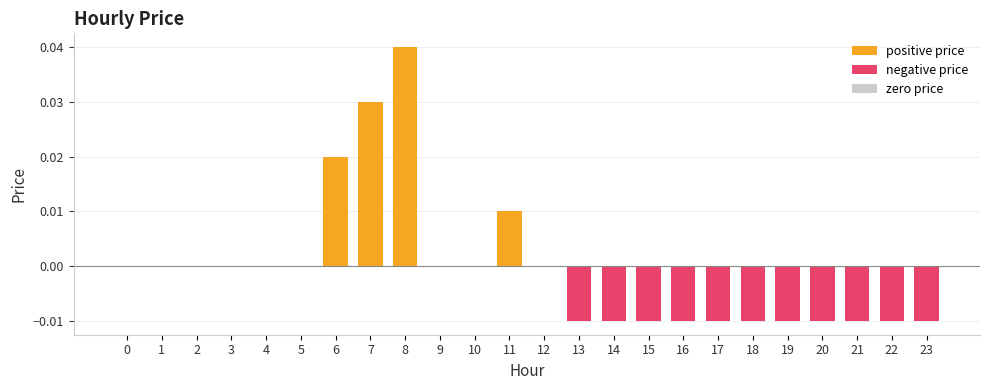

Count the values in the range 0 to 1.

13